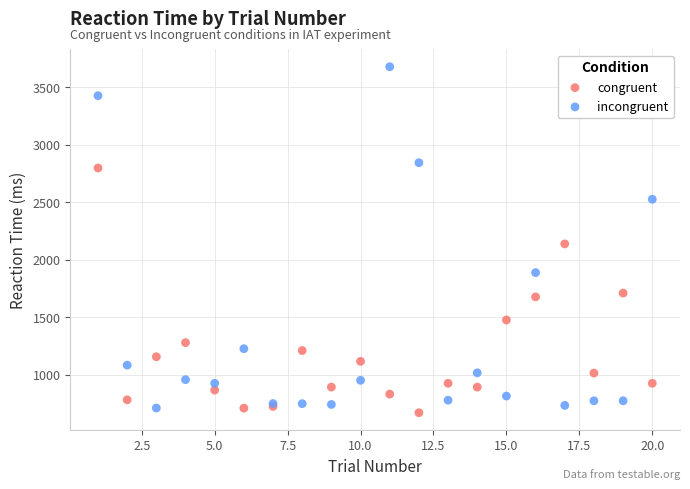

What are all the series names shown in the legend?

congruent, incongruent